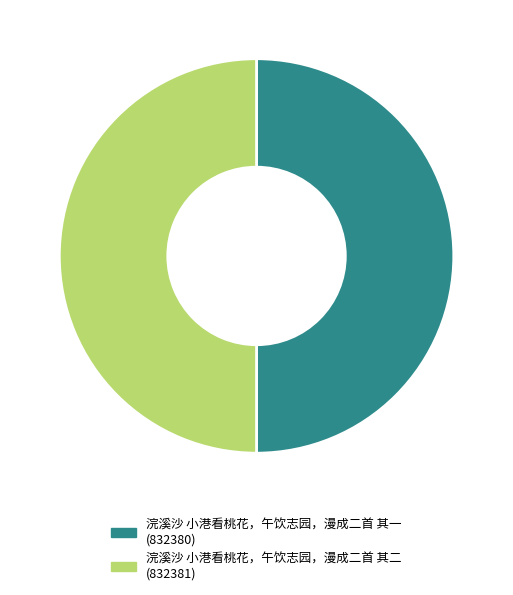

The 浣溪沙 小港看桃花，午饮志园，漫成二首 其二 slice represents 50% of the pie. True or false?

True